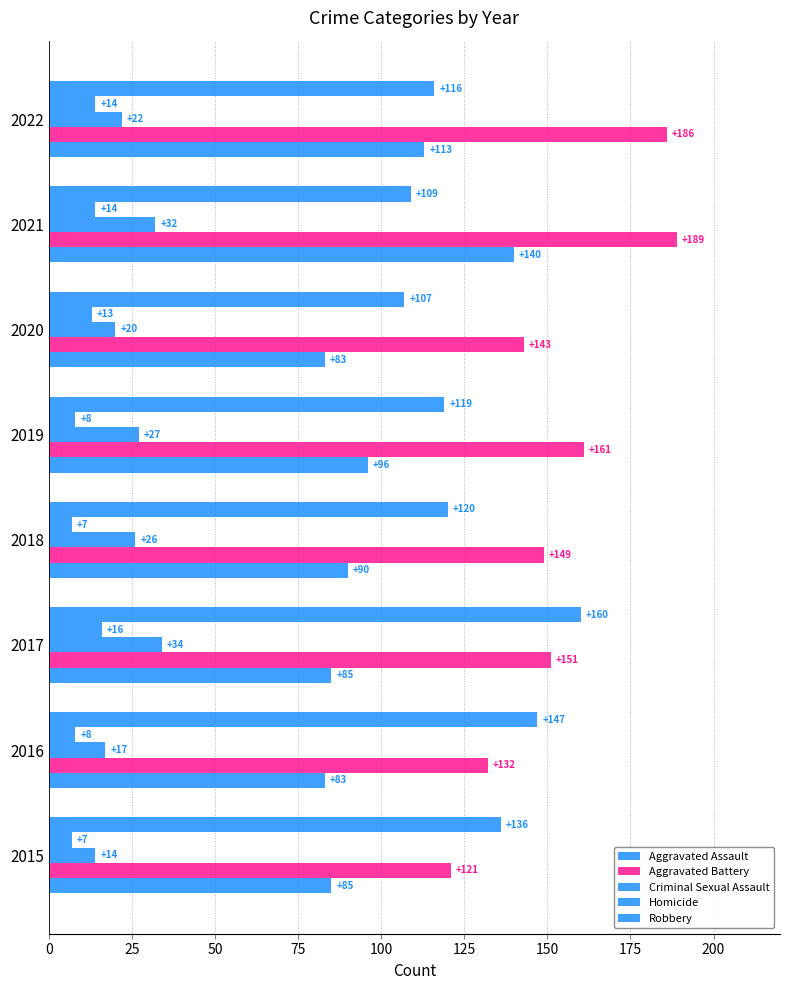

What is the difference between the maximum and minimum values in the Aggravated Battery series?

68